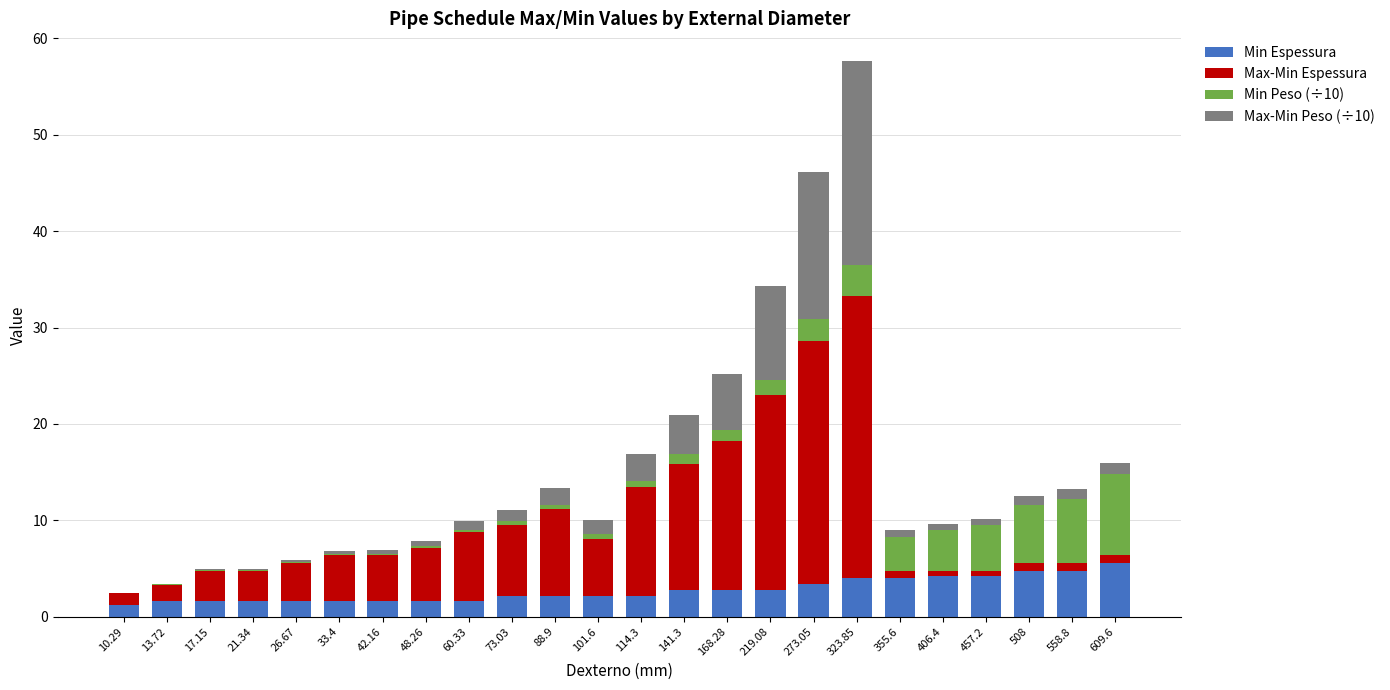

The Min Espessura series shows 1.6 at 17.15. True or false?

True